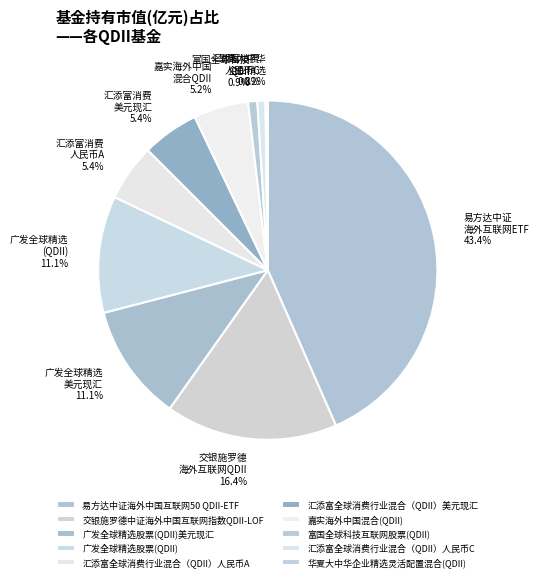

Is the sum of 汇添富全球消费行业混合（QDII）人民币A and 汇添富全球消费行业混合（QDII）人民币C greater than half?

No